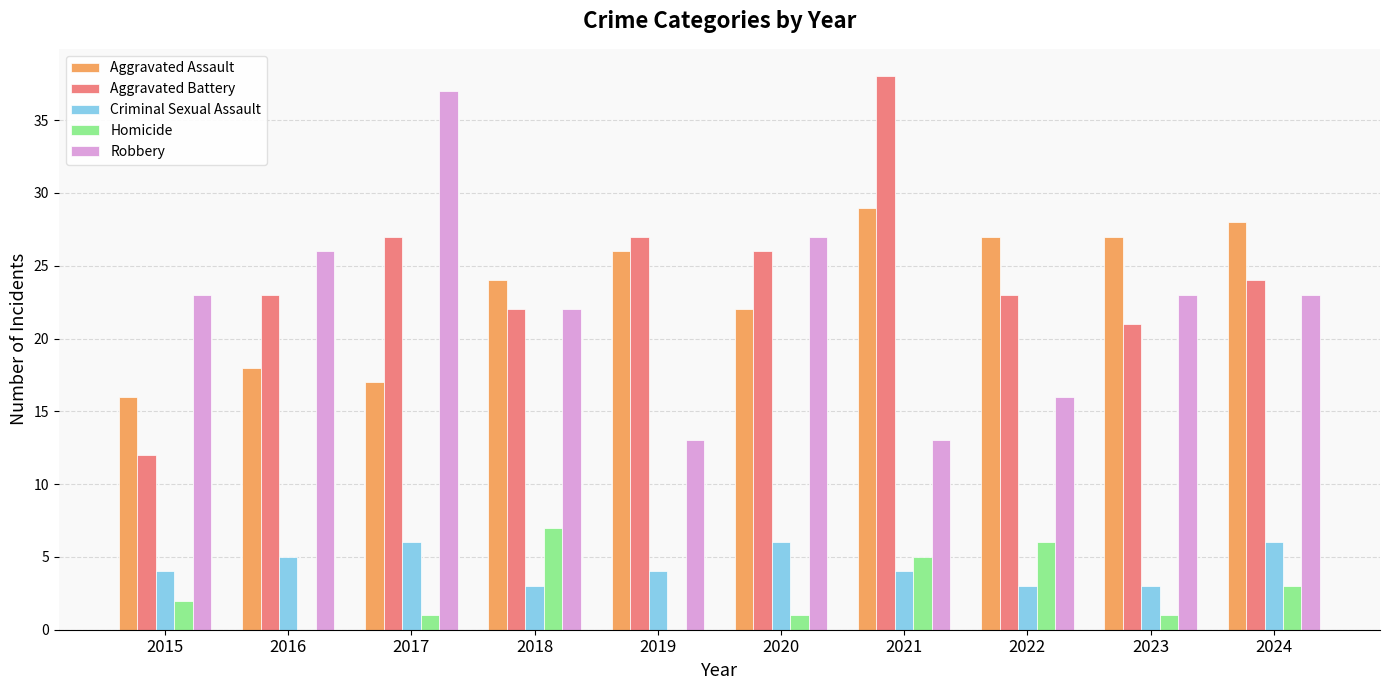

Is it true that Robbery equals 26 at 2016?

True